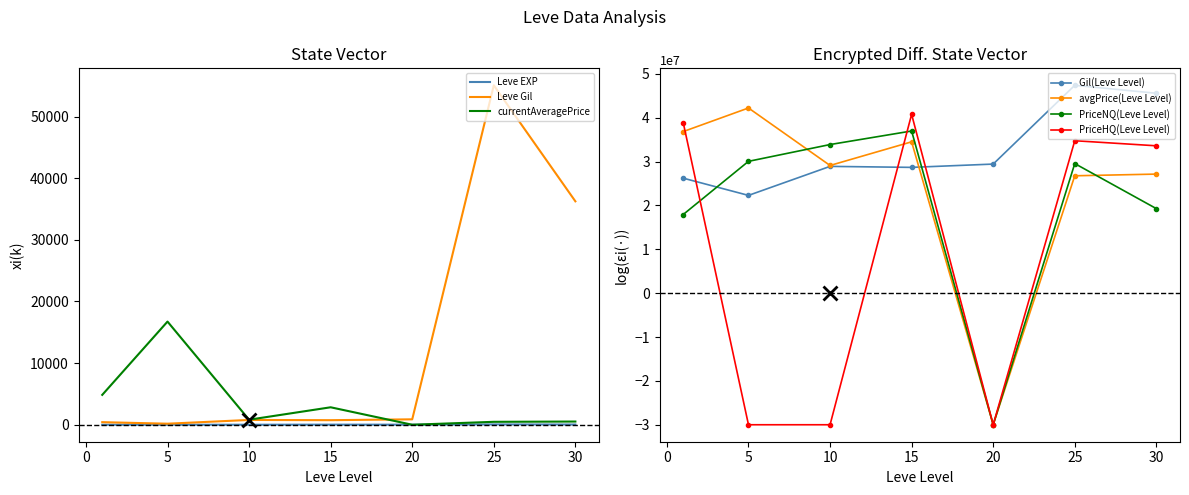

Reading left to right, list all the values displayed in this chart.

Leve EXP: 1=1.0	5=1.0	10=3.0	15=17.0	20=11.0	25=55.0	30=36.0
Leve Gil: 1=420.0	5=170.0	10=780.0	15=740.0	20=880.0	25=55060.0	30=36240.0
currentAveragePrice: 1=4847.0	5=16734.0	10=817.9	15=2833.3	20=0.0	25=476.0	30=520.0